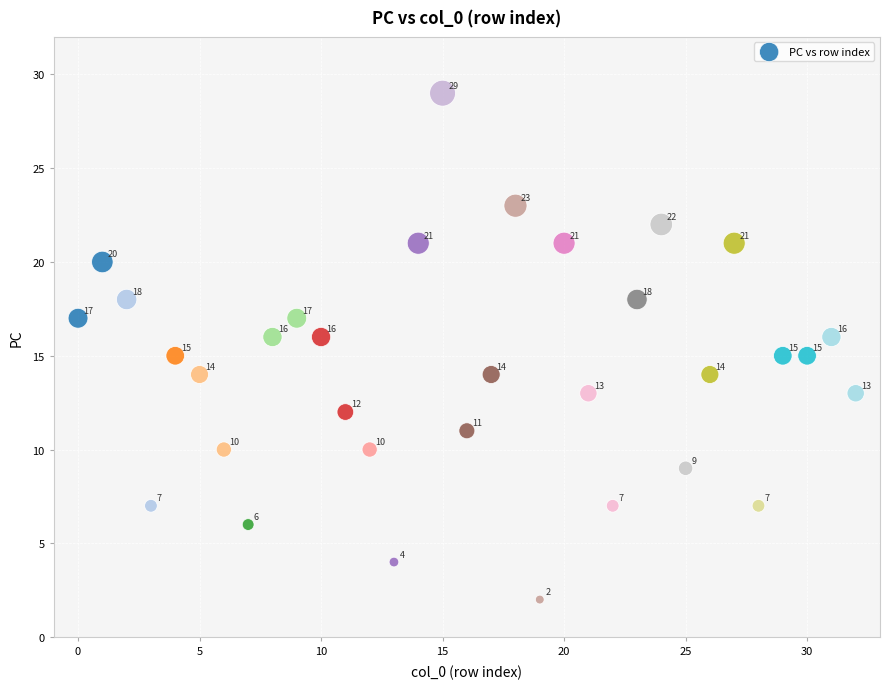

What is the range of Y values (max minus min)?

27